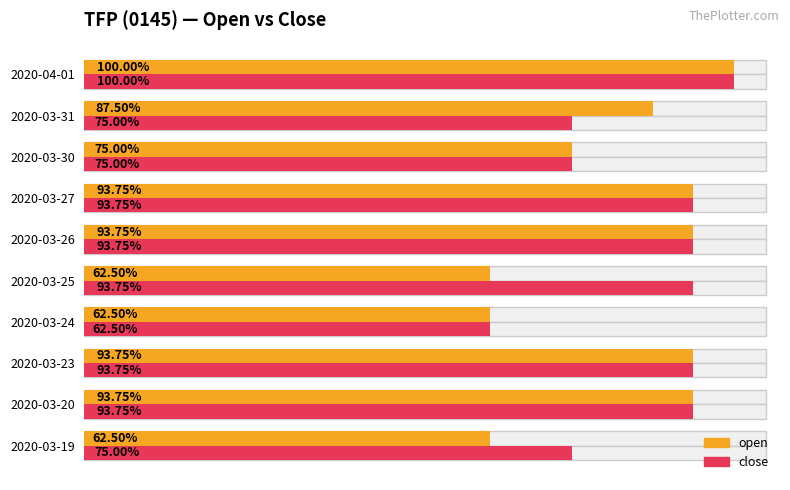

At how many categories does at least one series exceed 0?

10